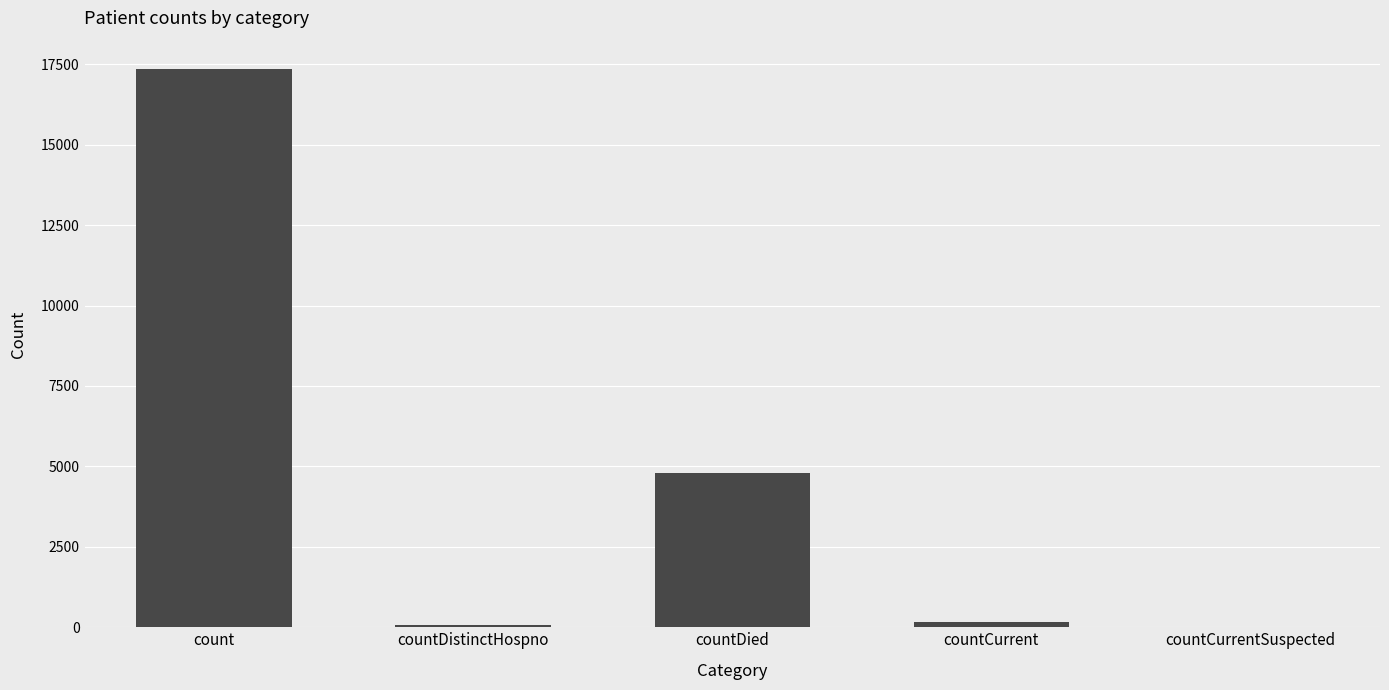

Where does the data first go above 171?

count